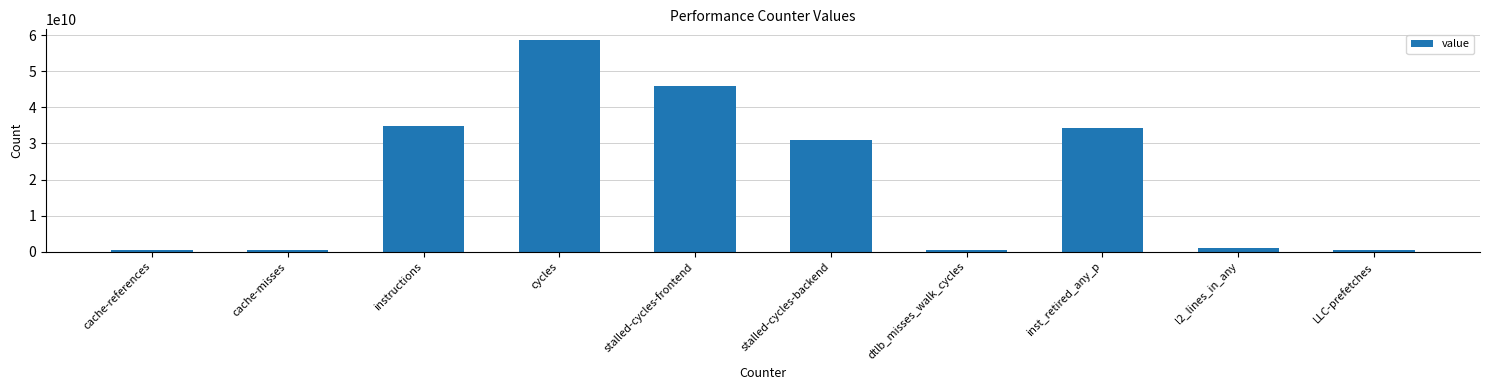

What is the average value?

20748158384